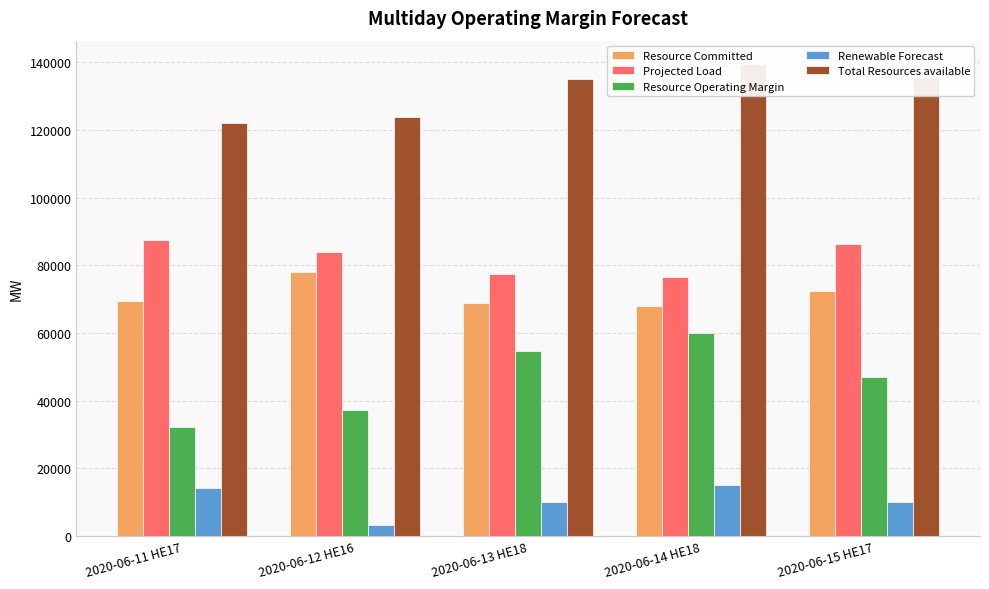

Which has a higher value, 2020-06-12 HE16 or 2020-06-14 HE18?

2020-06-12 HE16